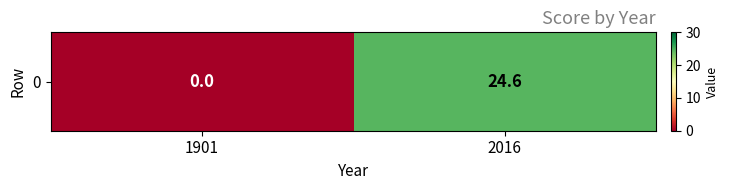

What is the average value?

12.3